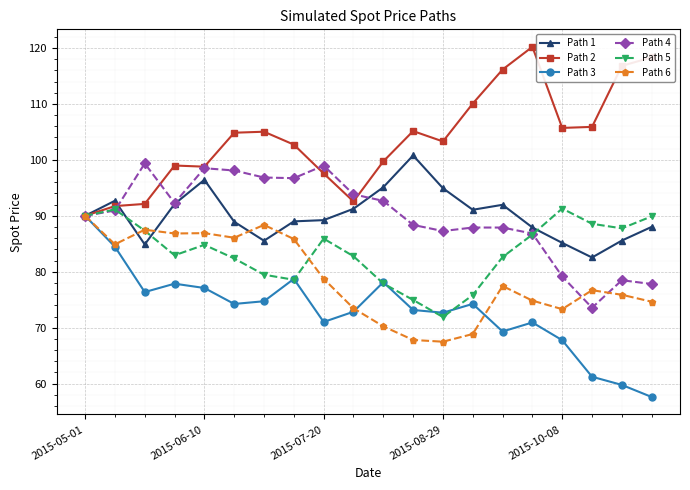

True or false: Path 3 has more than 2 interior local peaks.

True